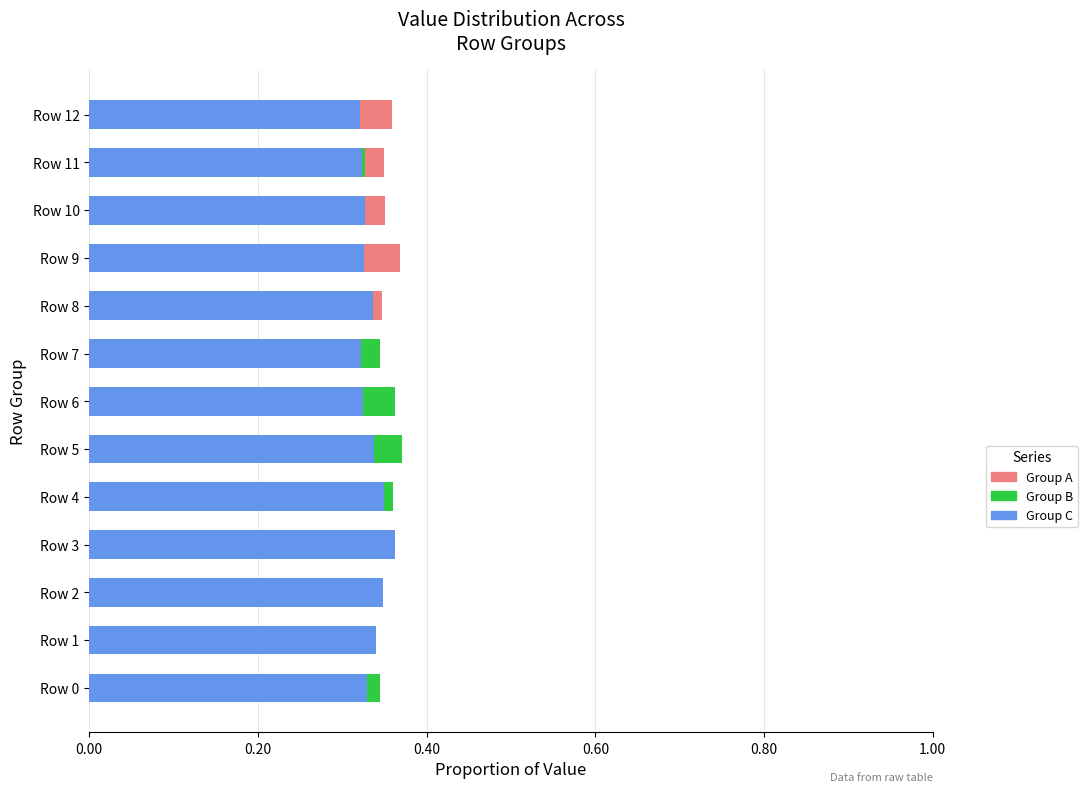

The Group C series shows 0.1 at Row 7. True or false?

False